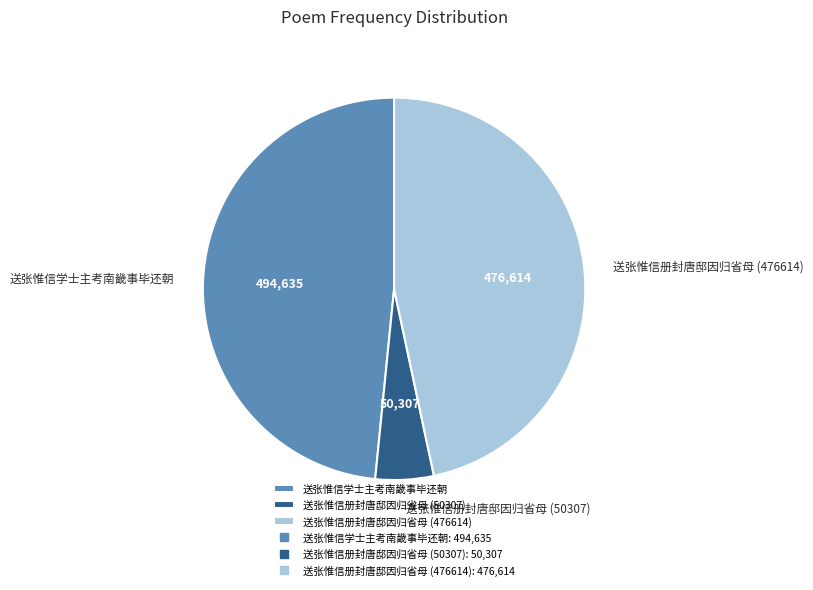

Does 送张惟信学士主考南畿事毕还朝 account for over 50% of the chart?

No